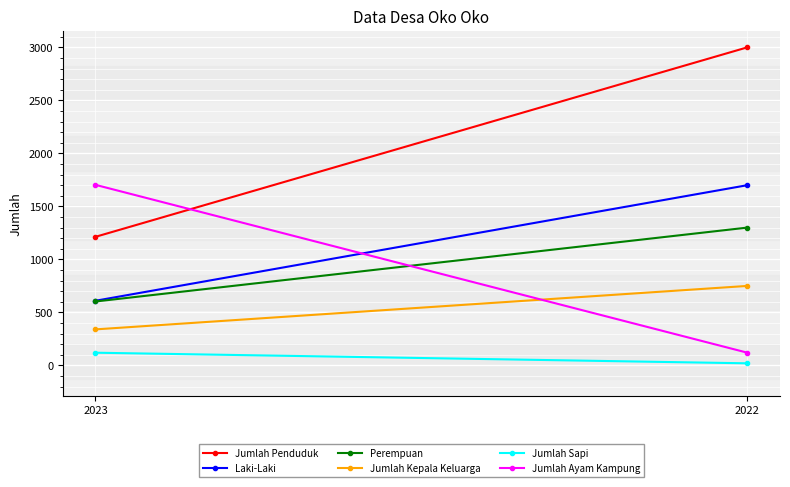

What is the value of the Jumlah Sapi point at the 1st from the left?

120